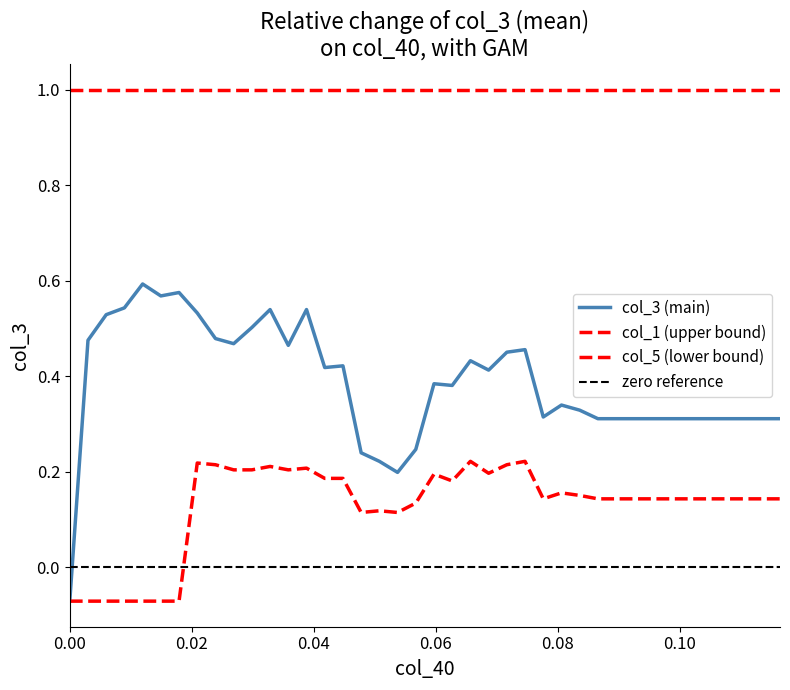

Does the chart have visible grid lines?

No